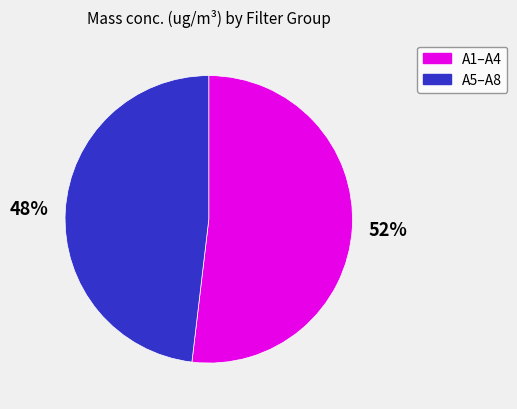

To the nearest percent, what is the average slice percentage?

50%